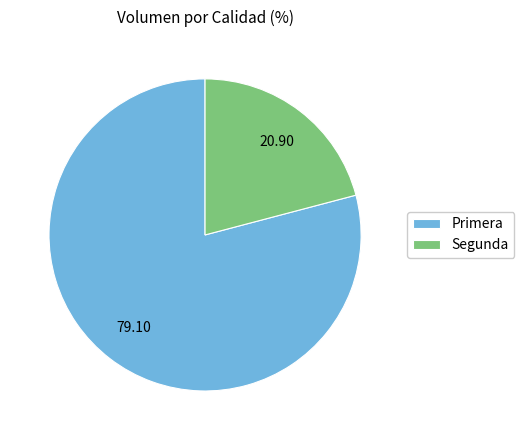

Which category has the smallest portion of the pie?

Segunda